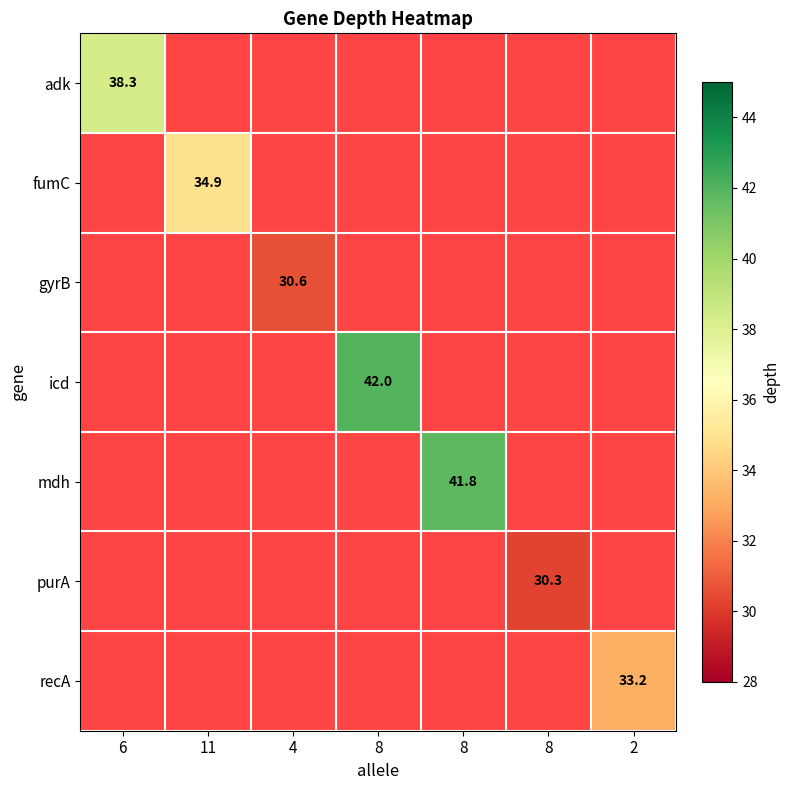

Read the purA value at 8.

30.3